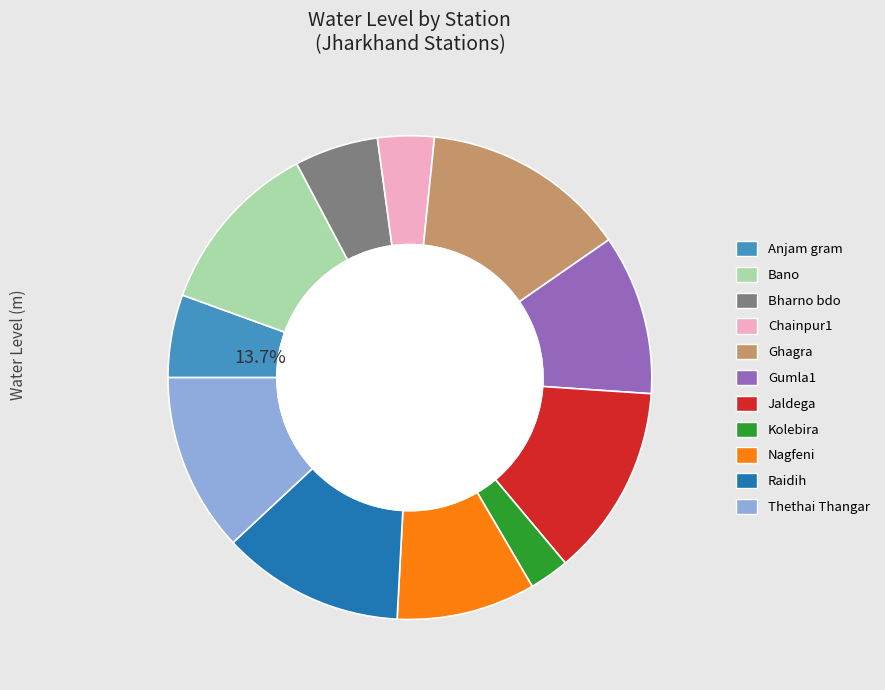

True or false: Ghagra accounts for 22% of the total.

False